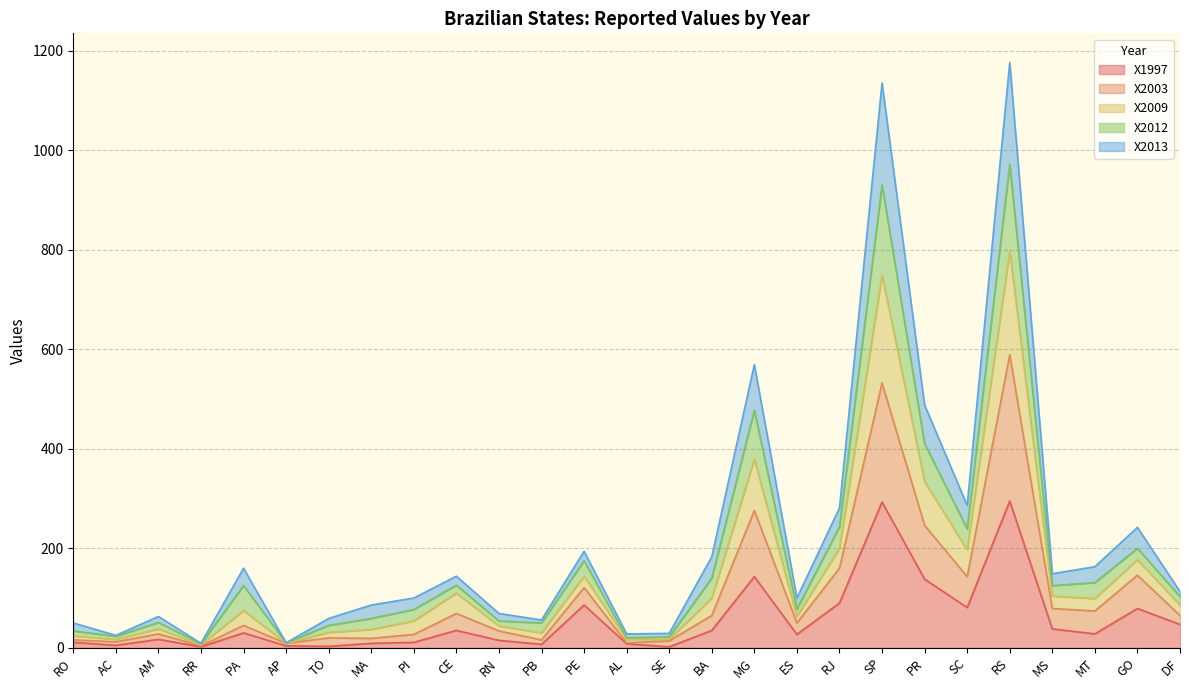

Between SE and AP, which is larger?

AP